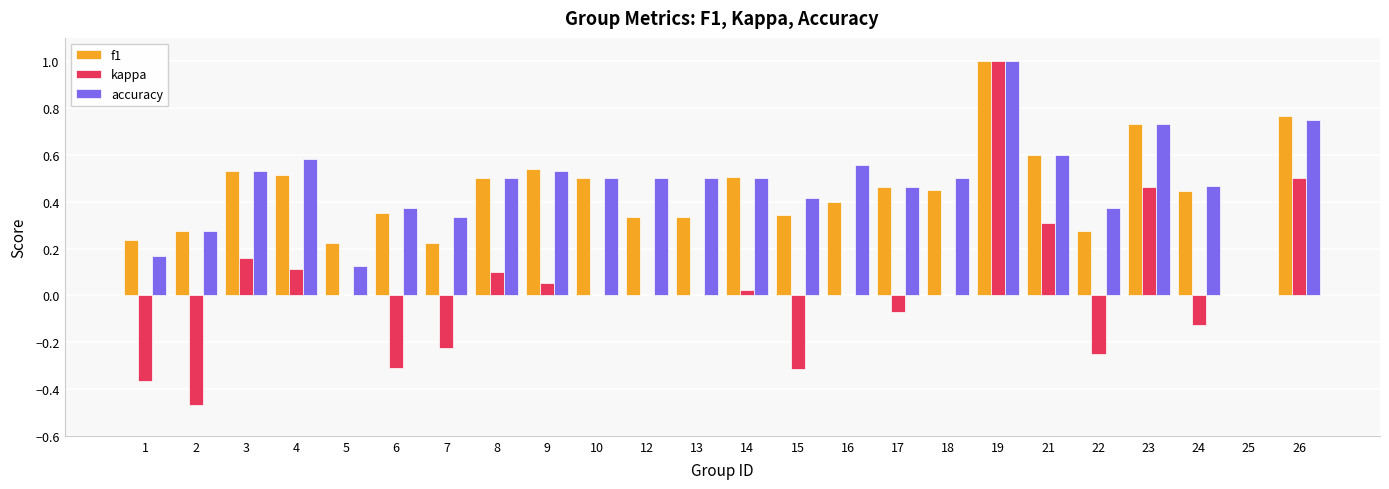

What is the total value across all series at 8?

1.1